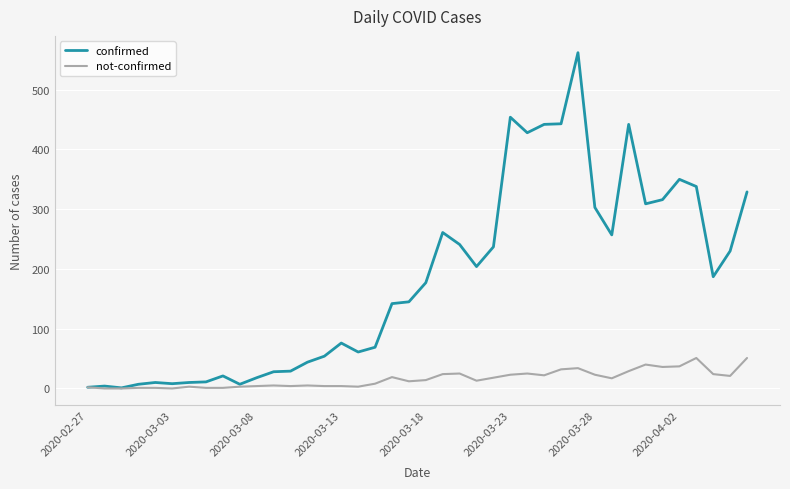

Which series has the largest range (max minus min)?

confirmed